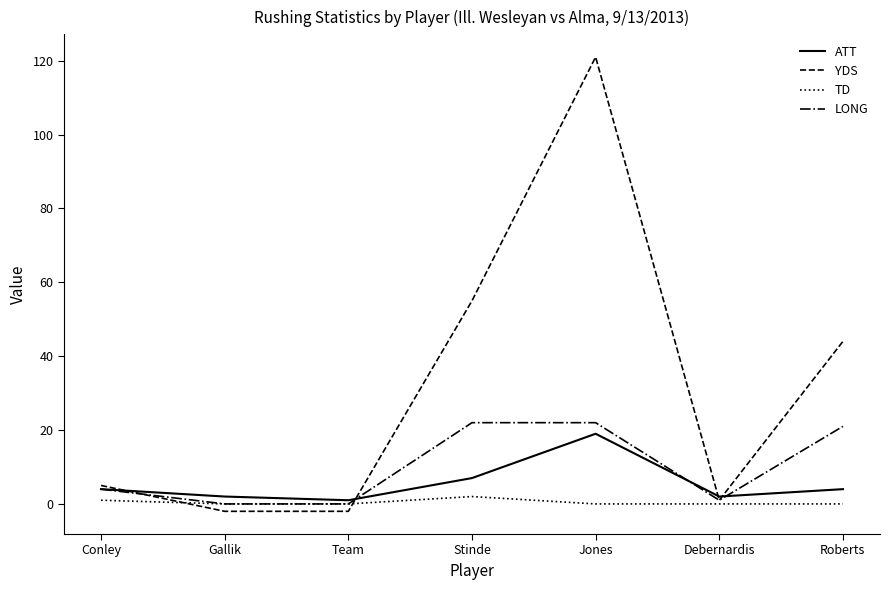

What is the average value of the YDS series?

32